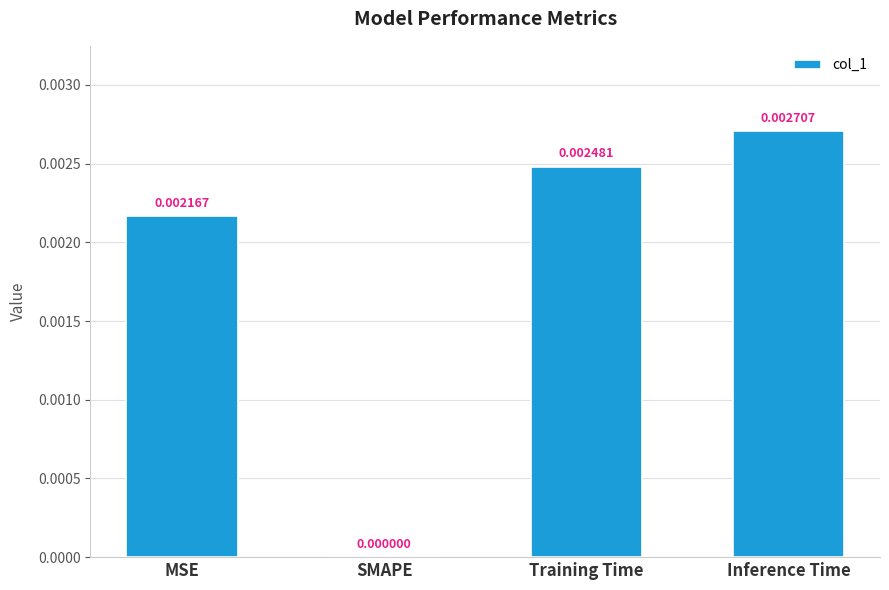

How many data points are above 0?

3